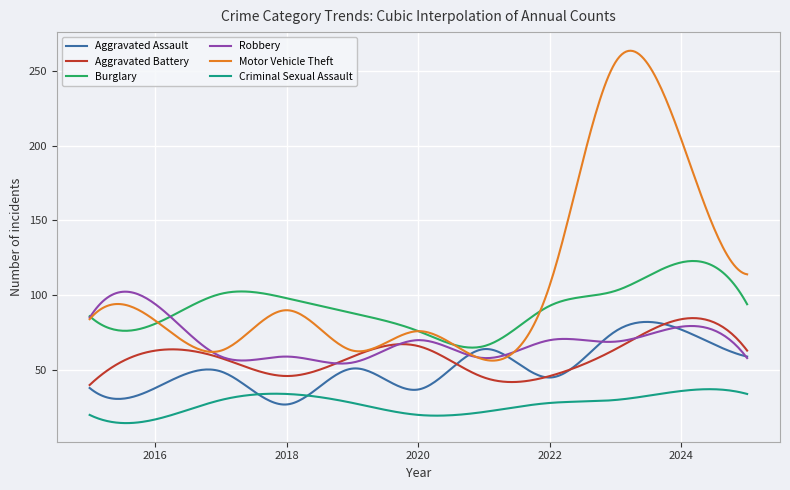

Which series has the largest range (max minus min)?

Motor Vehicle Theft